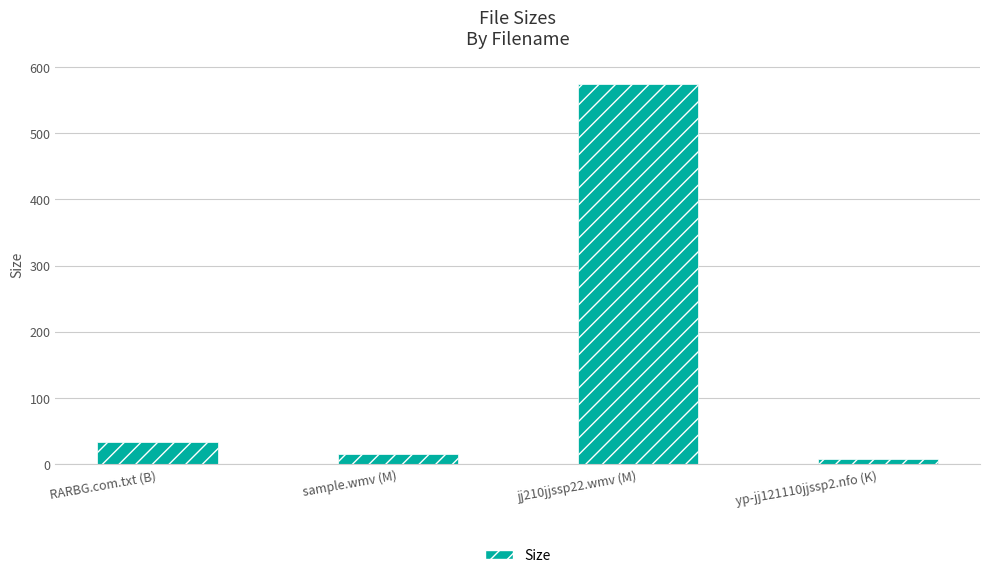

Count the number of categories in the chart.

4